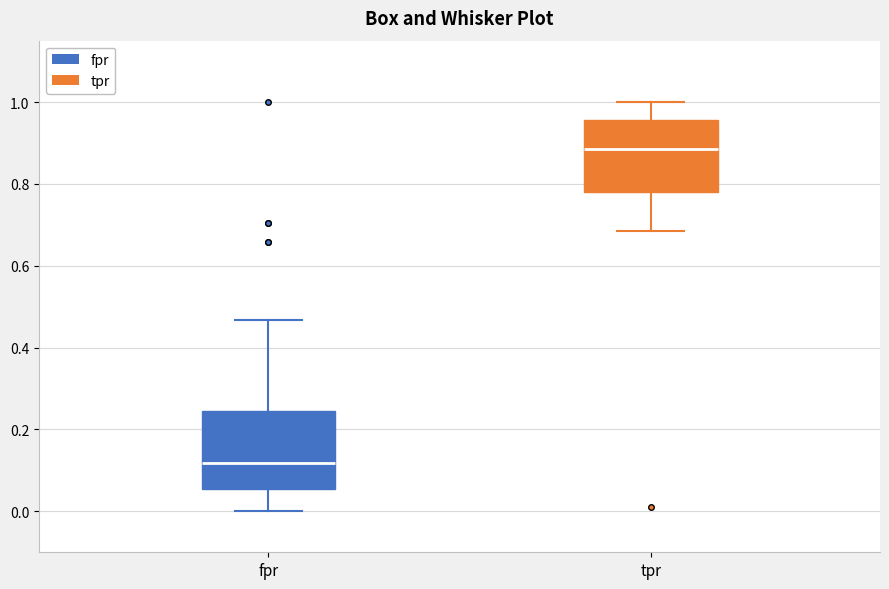

Reading left to right, transcribe this box plot: for each box, give where its median line is, the range the box spans, and where its two whiskers end, as read against the y-axis. The values are not printed on the chart, so give them approximately, as read against the axis.

fpr: median 0.12, box 0.06 to 0.24, whiskers 0.00 to 0.46
tpr: median 0.88, box 0.78 to 0.96, whiskers 0.68 to 1.00